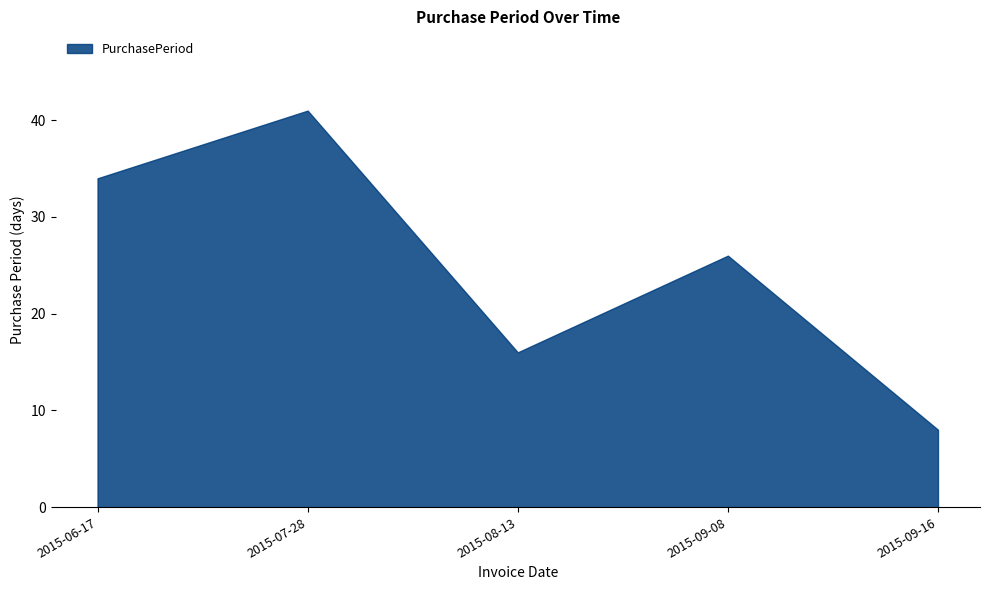

Count the number of values greater than 26.

2